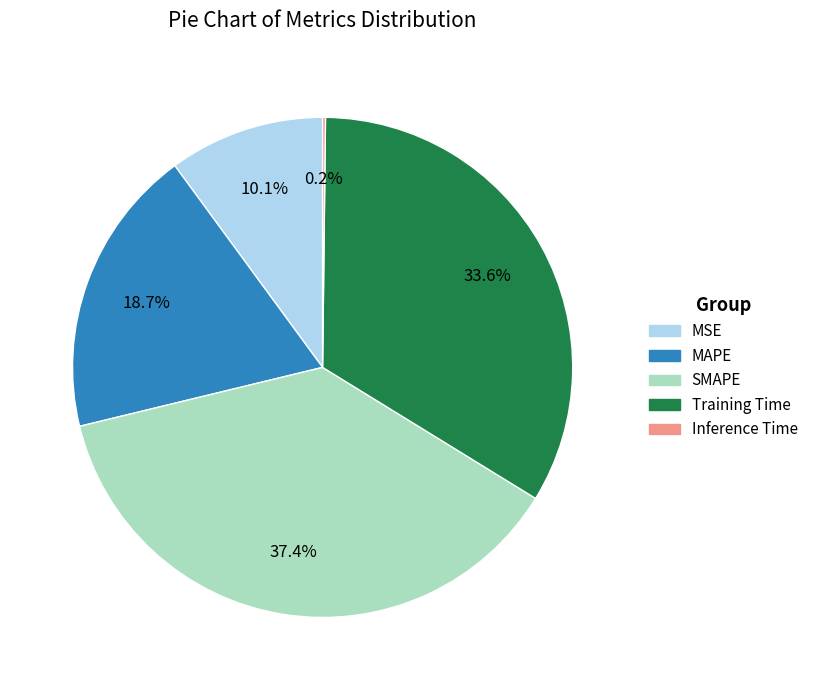

What percentage is NOT represented by Training Time?

66.4%